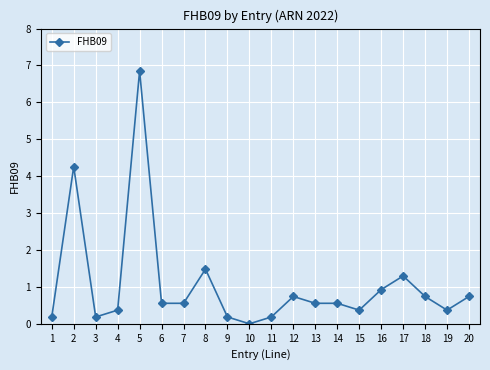

True or false: the data shows 10.2 at 5.

False